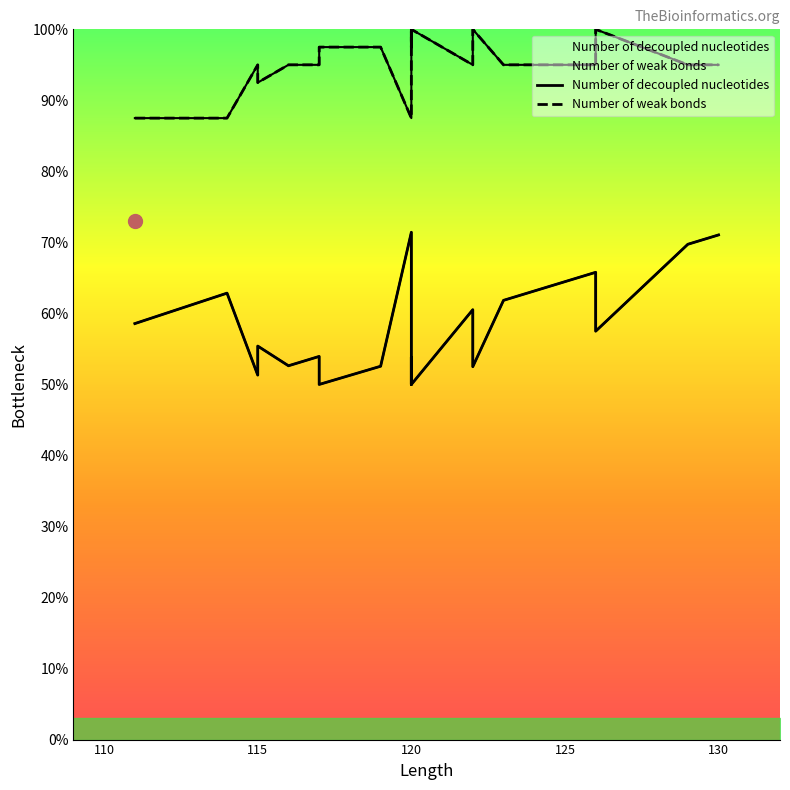

Does the chart have visible grid lines?

No